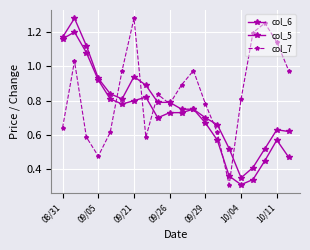

What is the smallest value displayed?

0.3